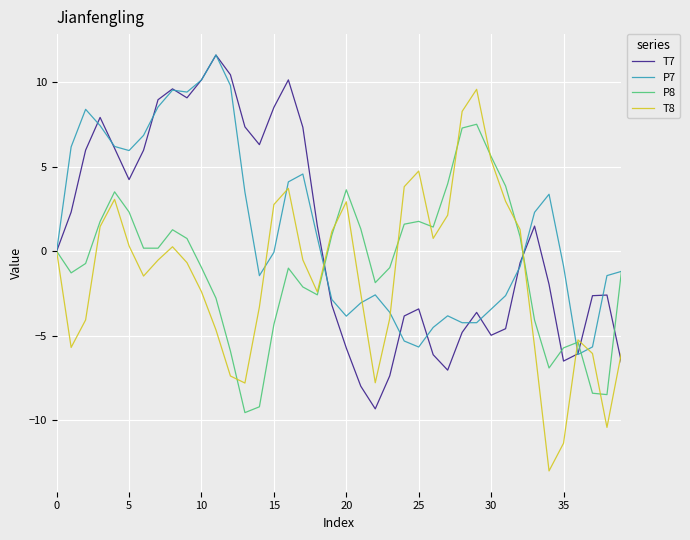

What is the difference between the maximum and second lowest values in the P7 series?

17.3